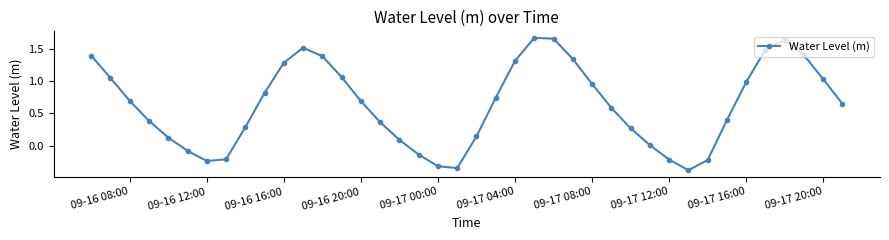

What is the sum of all values?

25.3